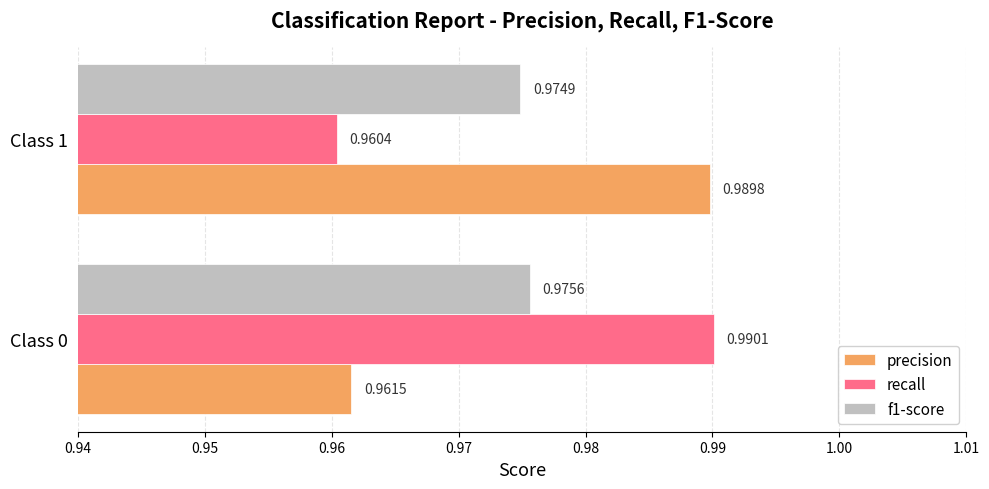

List the series in order of their peak value, highest first.

recall, precision, f1-score